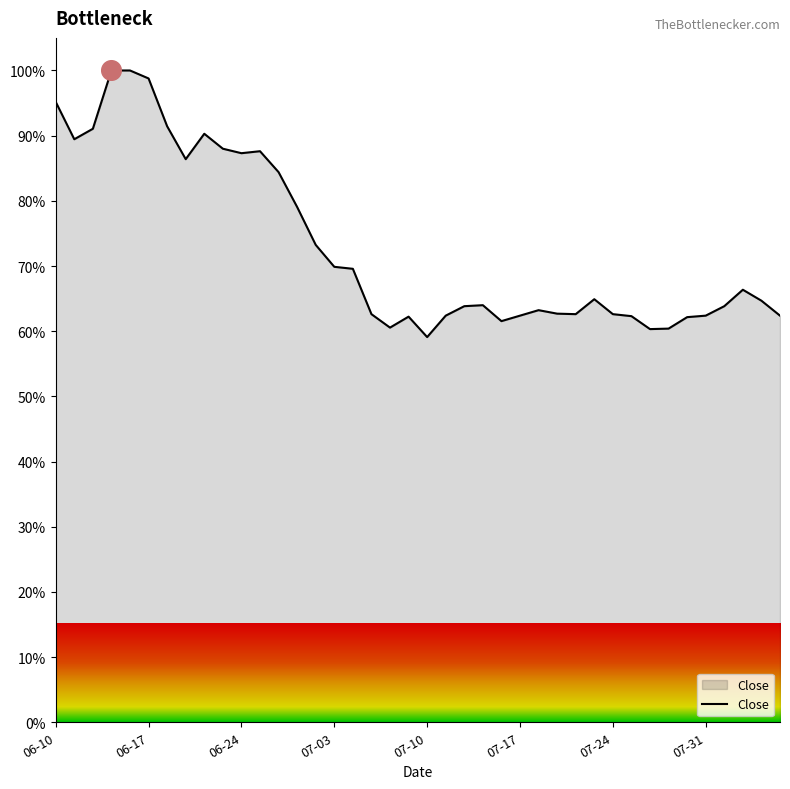

What is the minimum value shown in the chart?

59.1